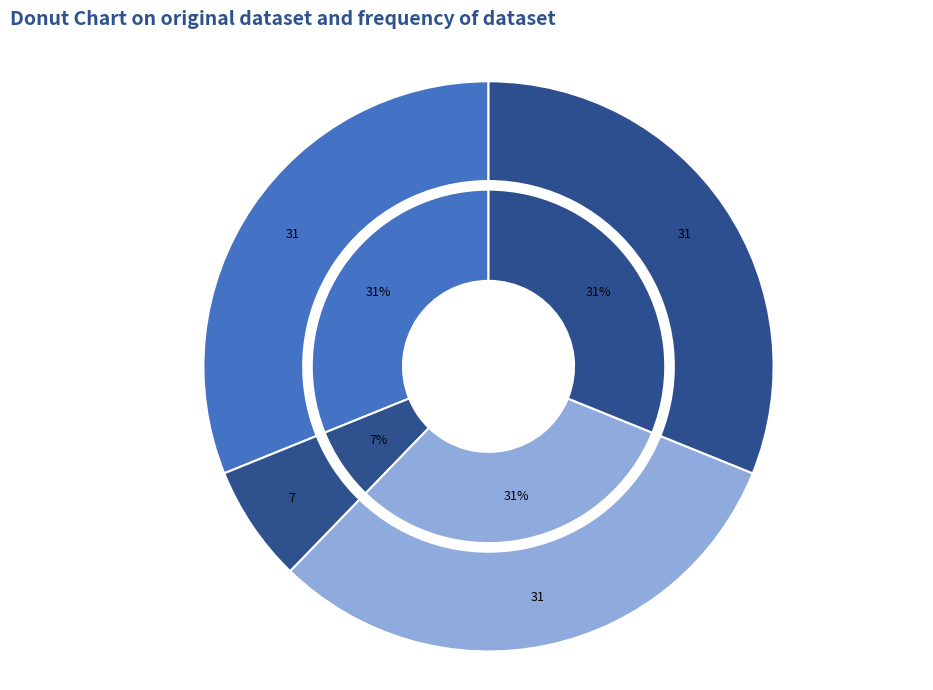

Rank the categories by value from lowest to highest.

谢傅参议彦济惠笋用山谷韵, 谢傅参议彦济惠笋用山谷韵, 梅词二首，和傅参议韵 其一 眼儿媚, 梅词二首，和傅参议韵 其二 朝中措